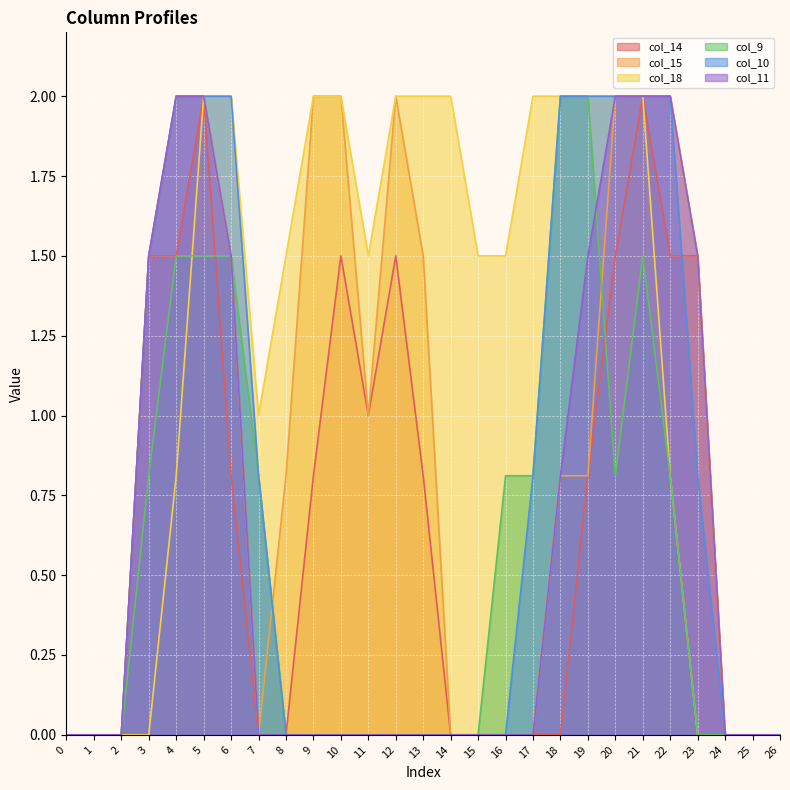

Is it true that col_14 equals 1.1 at 2?

False